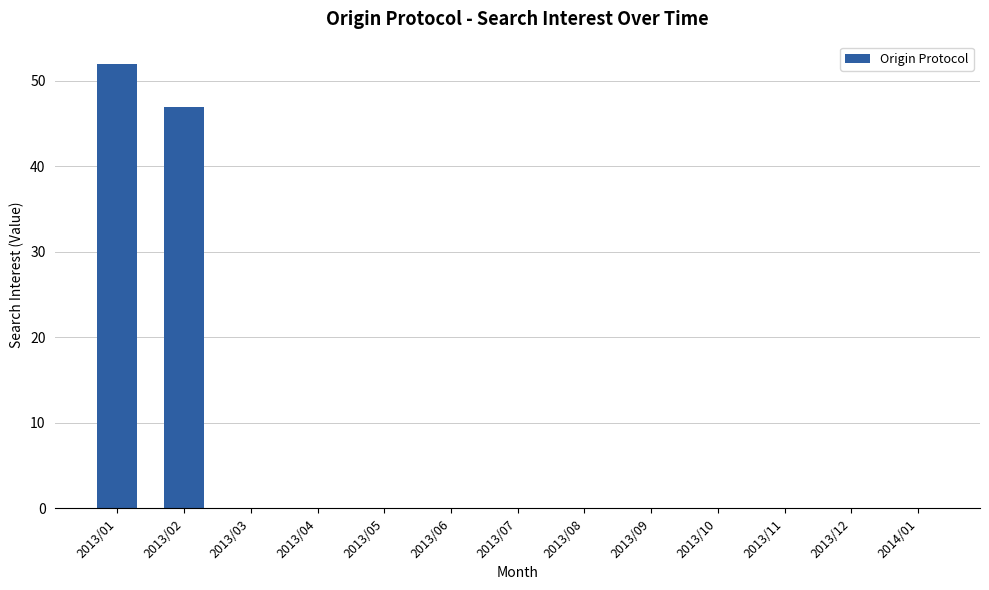

Reading right to left, list all the values displayed in this chart.

0	0	0	0	0	0	0	0	0	0	0	47	52